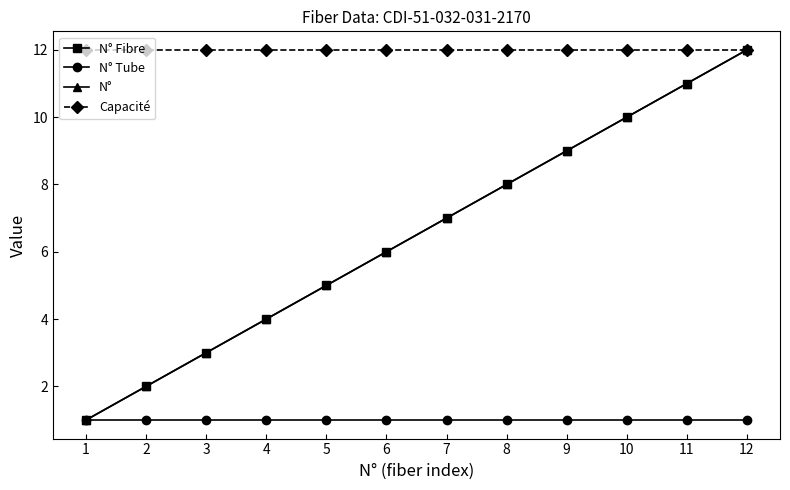

List the labels in order of N° value, largest first.

12, 11, 10, 9, 8, 7, 6, 5, 4, 3, 2, 1